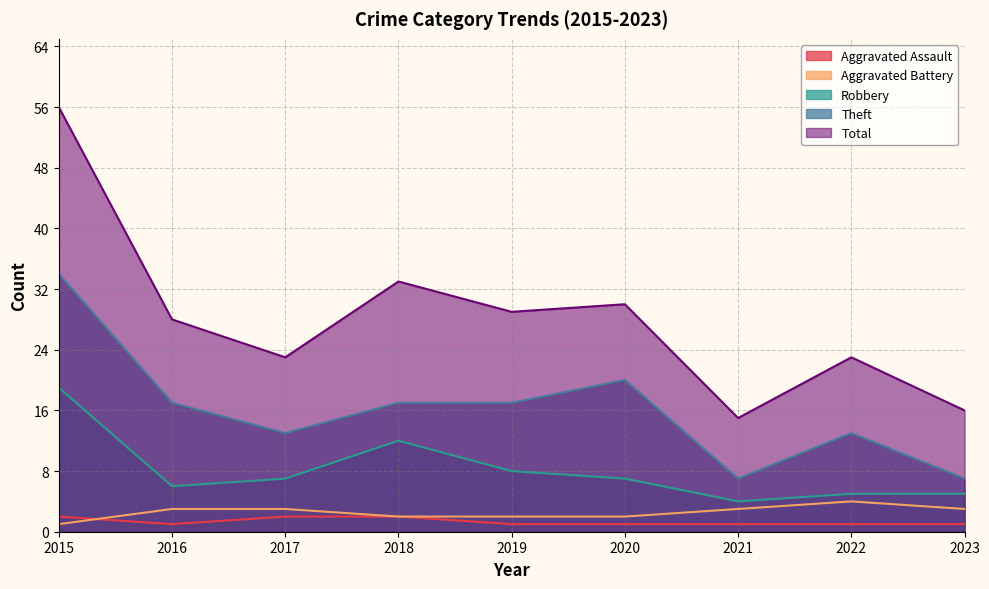

At which label does Aggravated Assault reach its peak?

2015